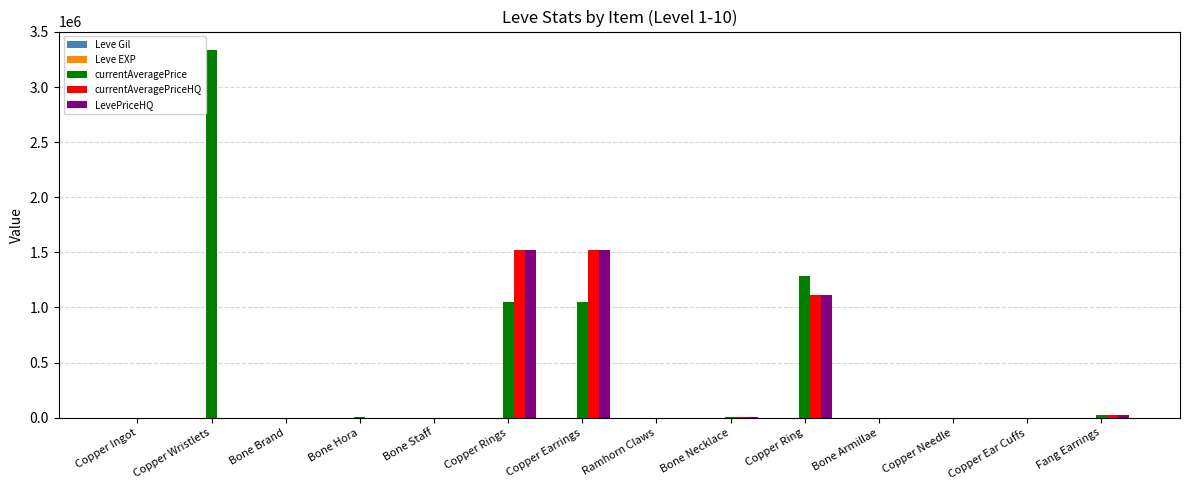

Between Copper Wristlets and Fang Earrings, which series saw the biggest shift?

currentAveragePrice